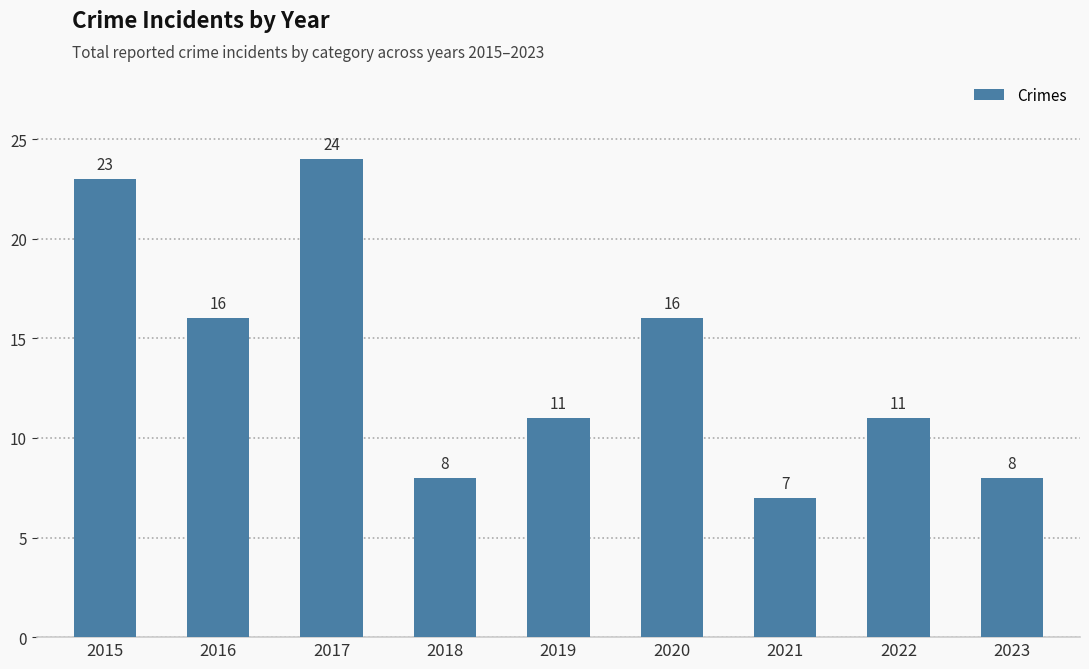

Count the number of categories in the chart.

9